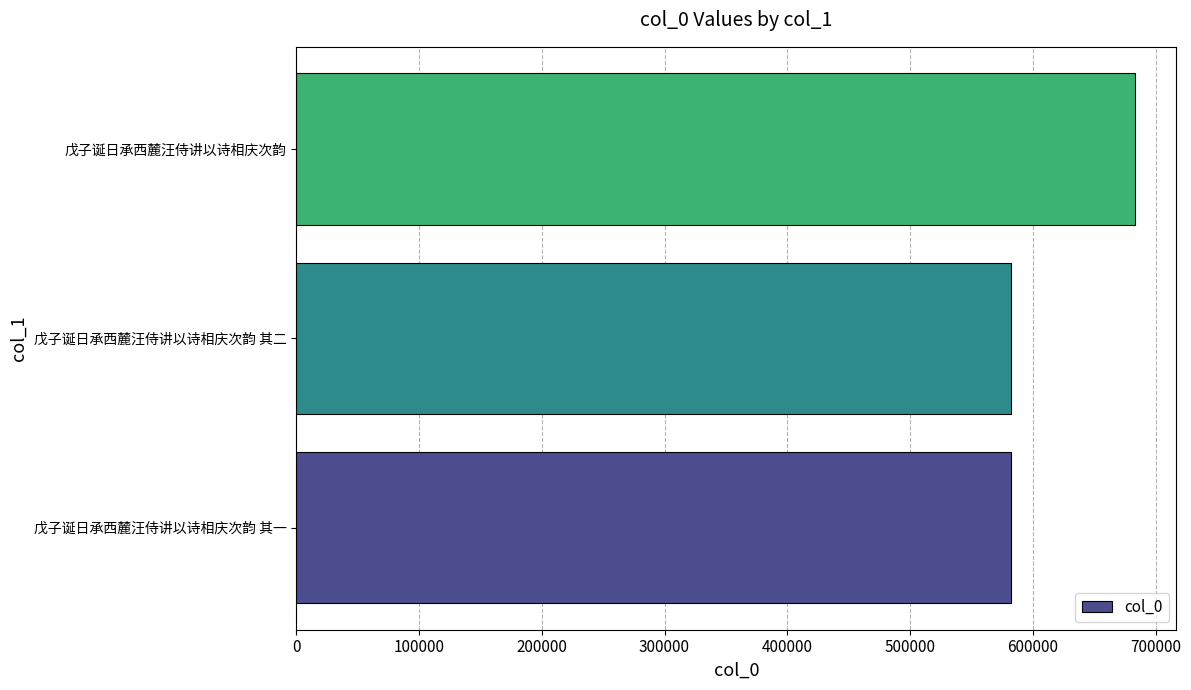

How many series are shown in this chart?

1